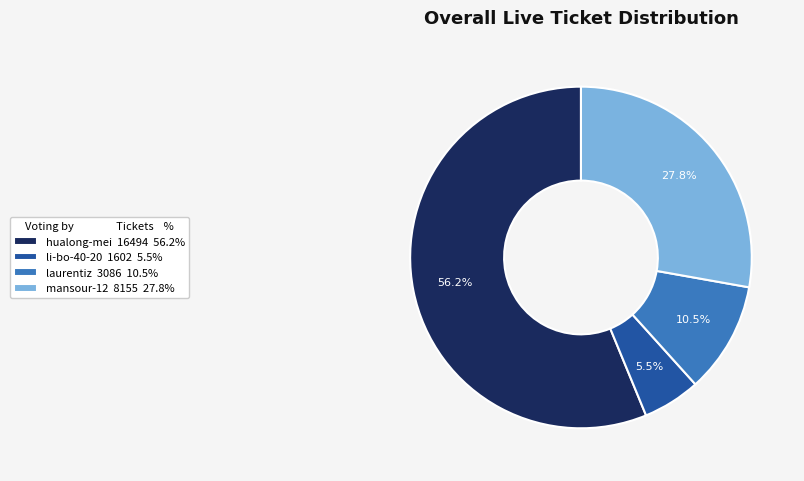

How many slices are in this pie chart?

4